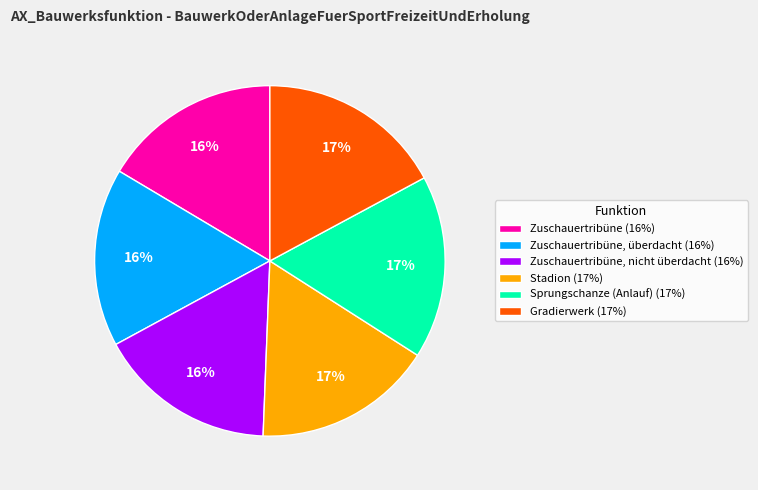

Is it true that Gradierwerk (17%) is 32% of the pie?

False